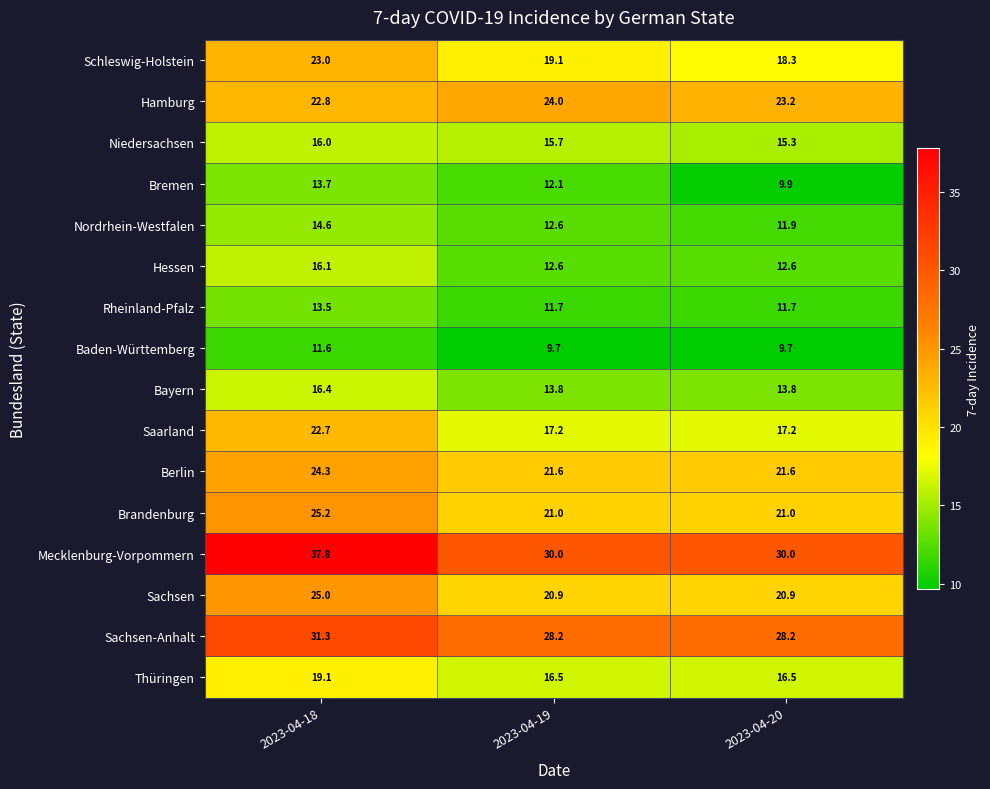

What value does the Thüringen series have at 2023-04-19?

16.5